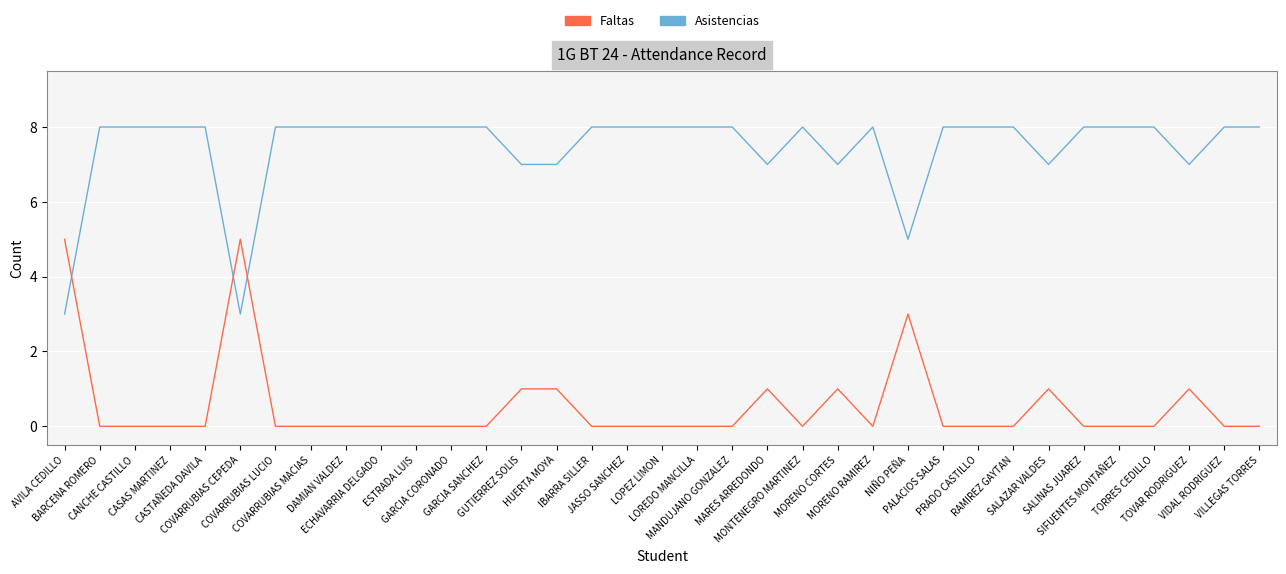

What is the lowest value of the Asistencias series?

3